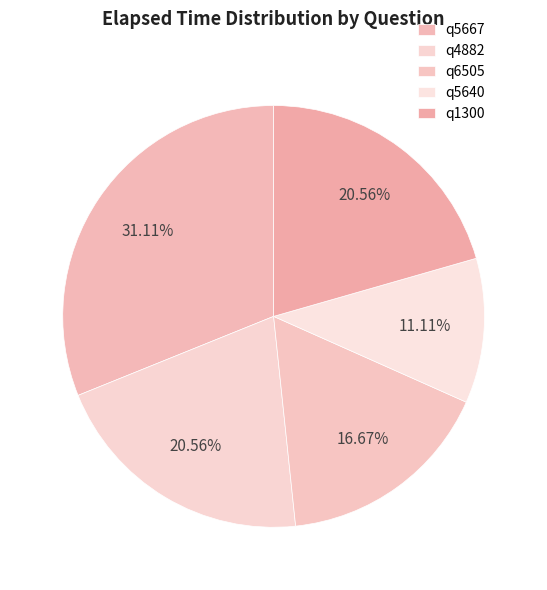

How much of the chart is everything except q1300?

79.4%